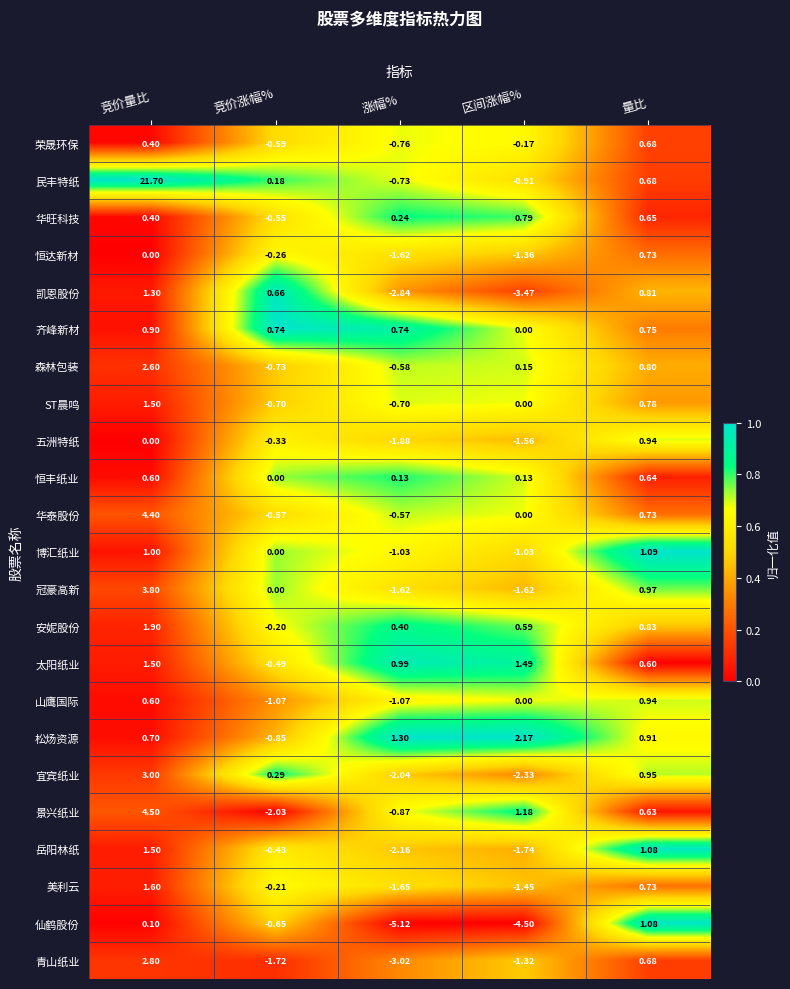

Rank the categories by 美利云 value from highest to lowest.

竞价量比, 量比, 竞价涨幅%, 区间涨幅%, 涨幅%